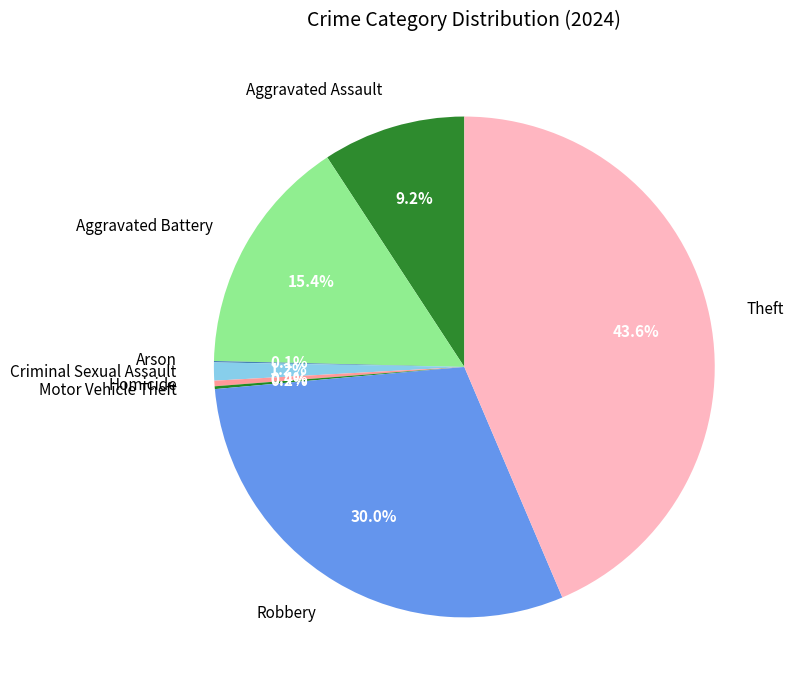

Is there any slice that represents more than half of the pie?

No